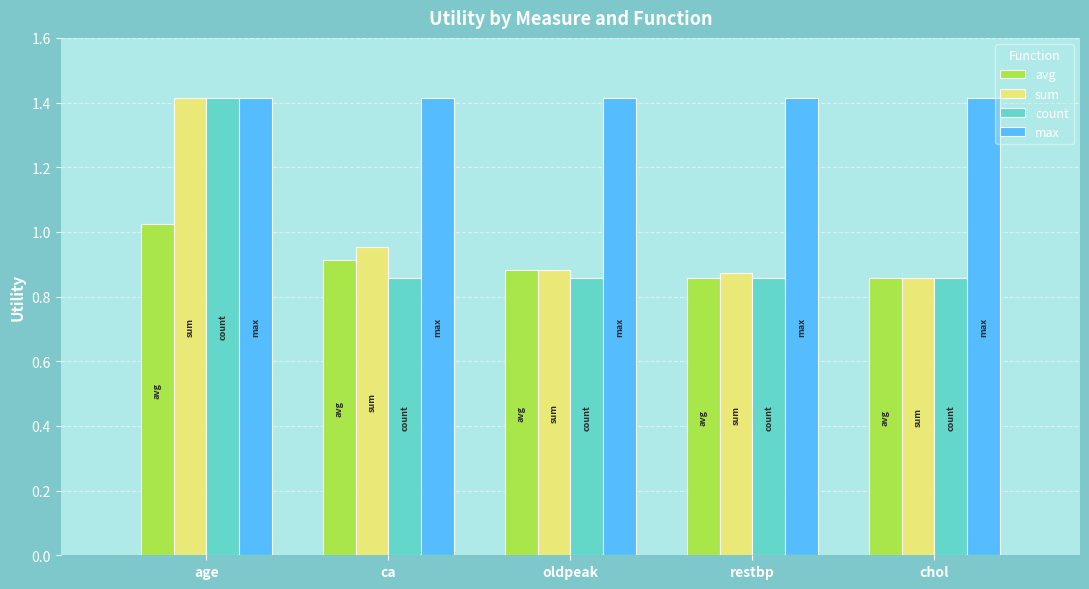

At which label is sum closest to 1?

ca